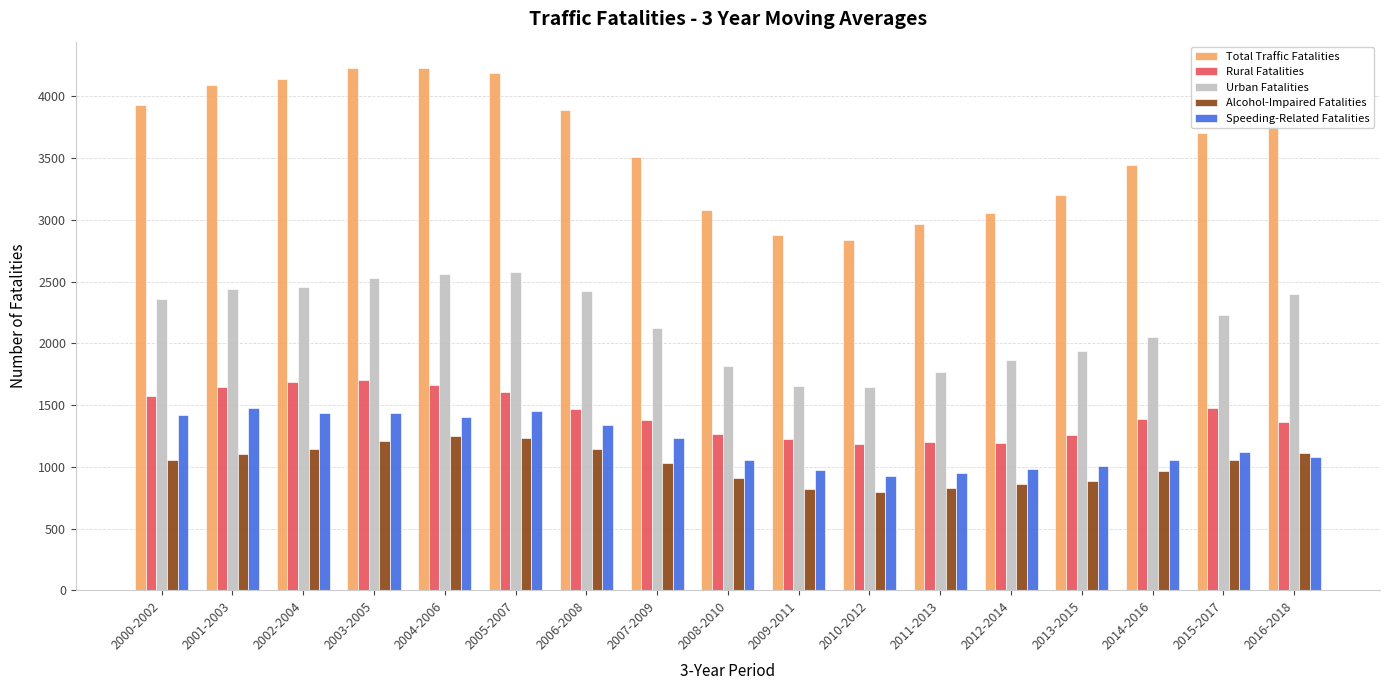

What is the value of the Speeding-Related Fatalities bar at the 12th from the left?

948